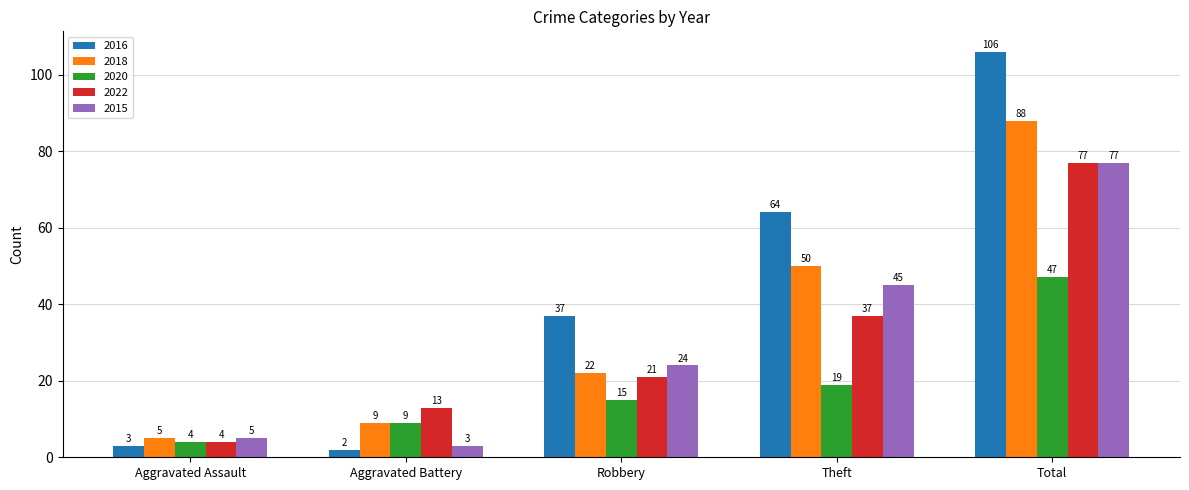

Are the bars grouped side by side (vs. stacked)?

Yes